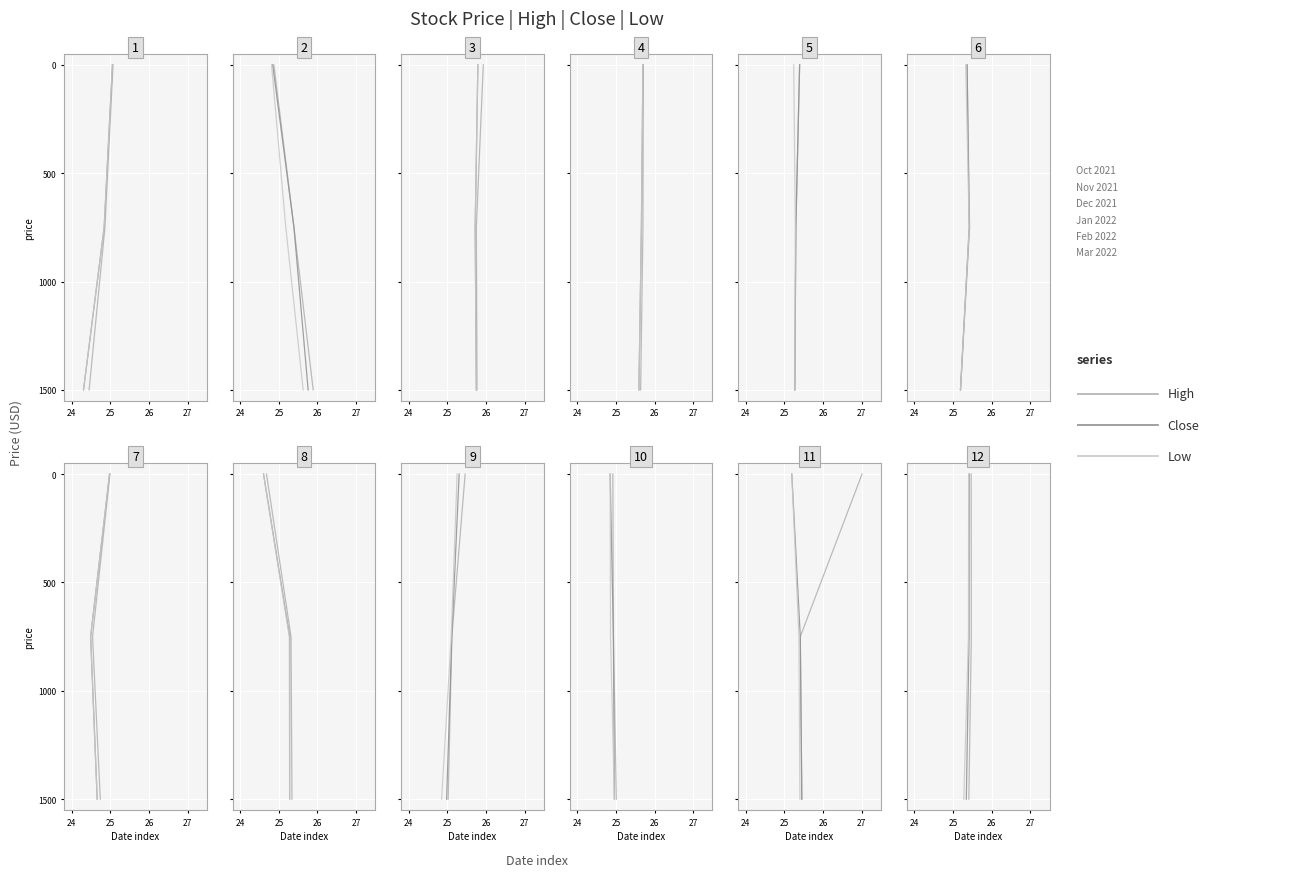

Which category has the highest value across all series?

26